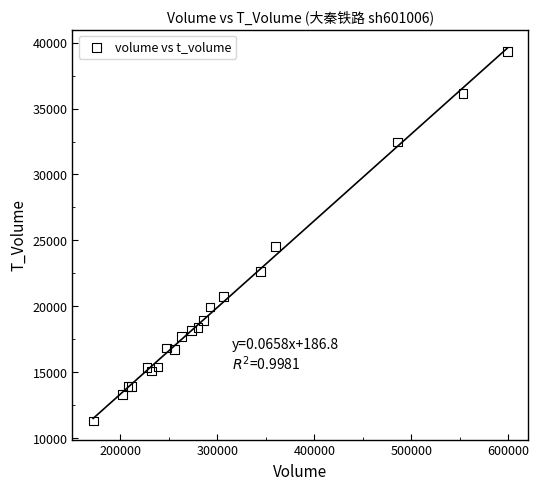

What Y value in the scatter plot is closest to 25318?

24527